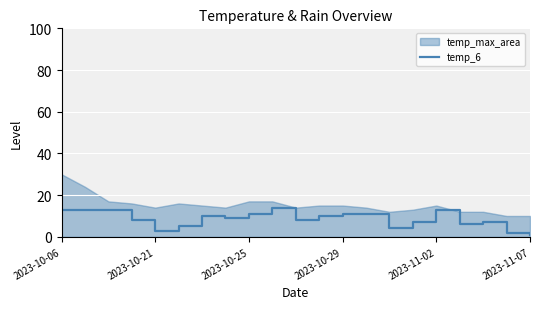

Read the value at 2023-10-21.

13